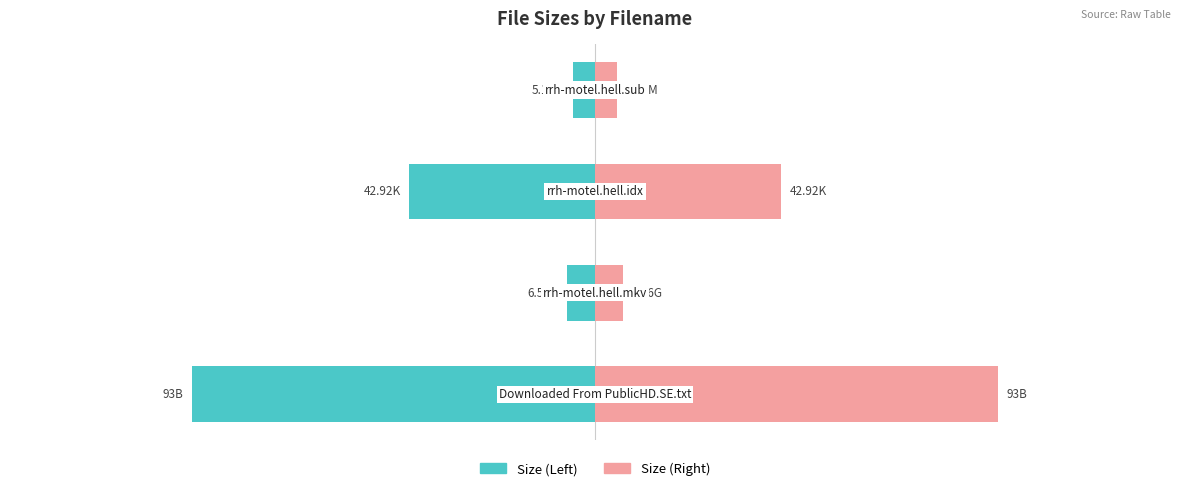

What is the approximate value of Size (Left) at −150?

-93.0